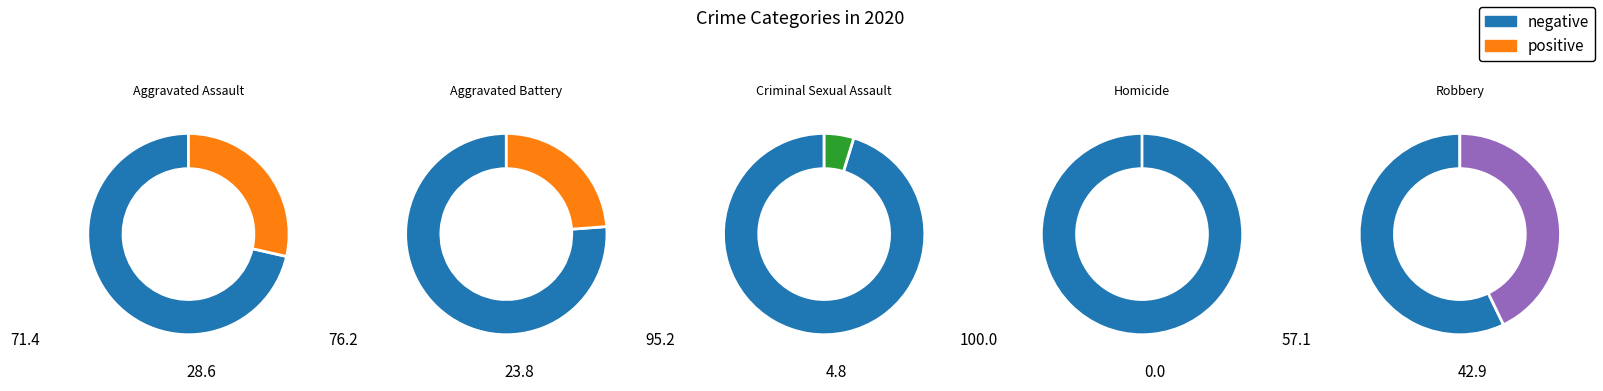

True or false: Robbery accounts for 43% of the total.

True